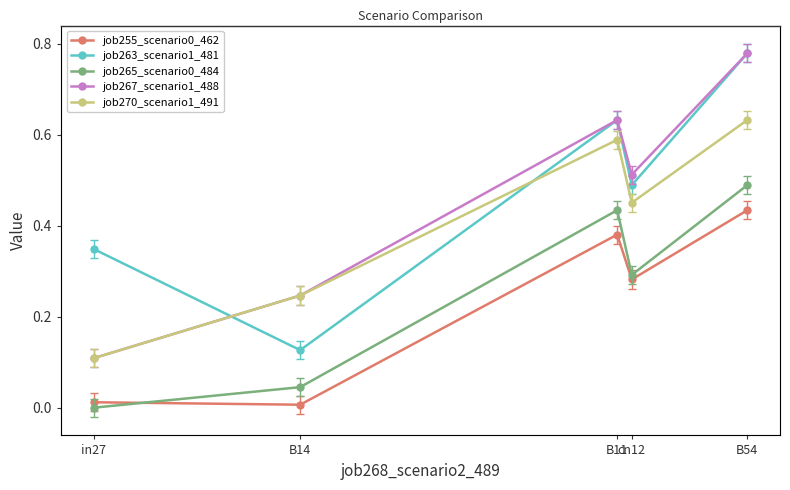

The value of job265_scenario0_484 at cn12 is 0.1. True or false?

False